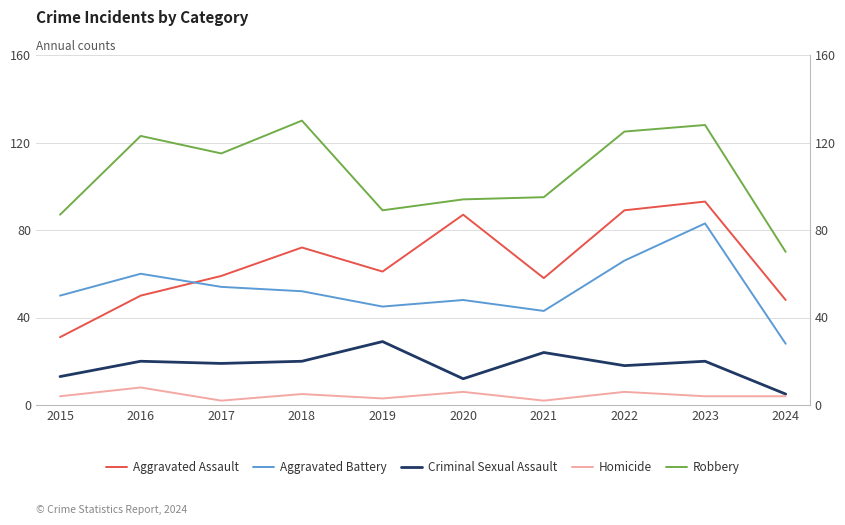

At which category does Homicide reach its first local valley?

2017